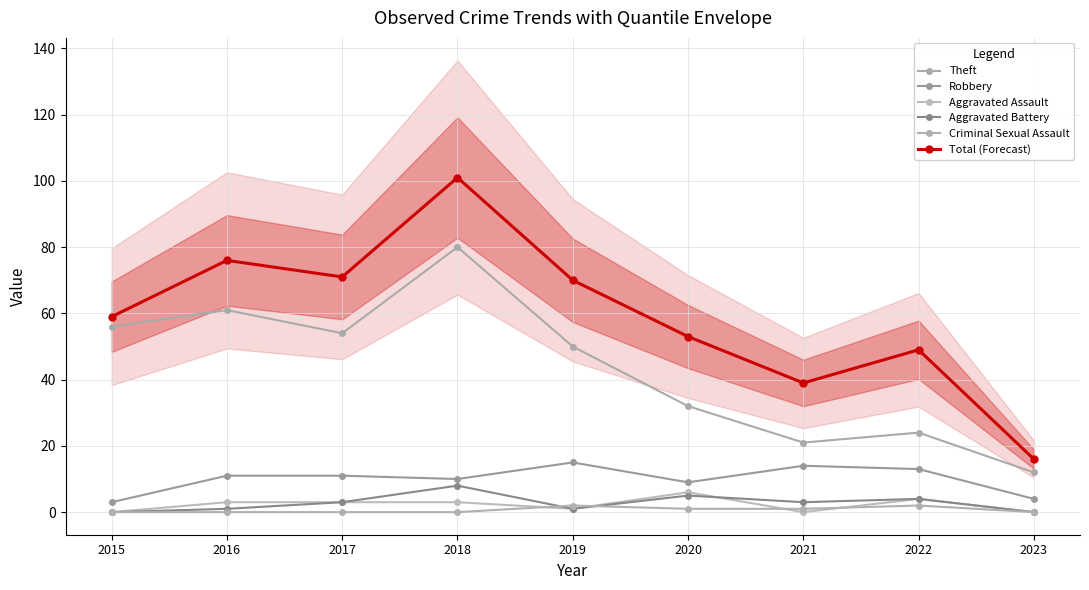

What is the sum of the Total (Forecast) values at 2019 and 2022?

119